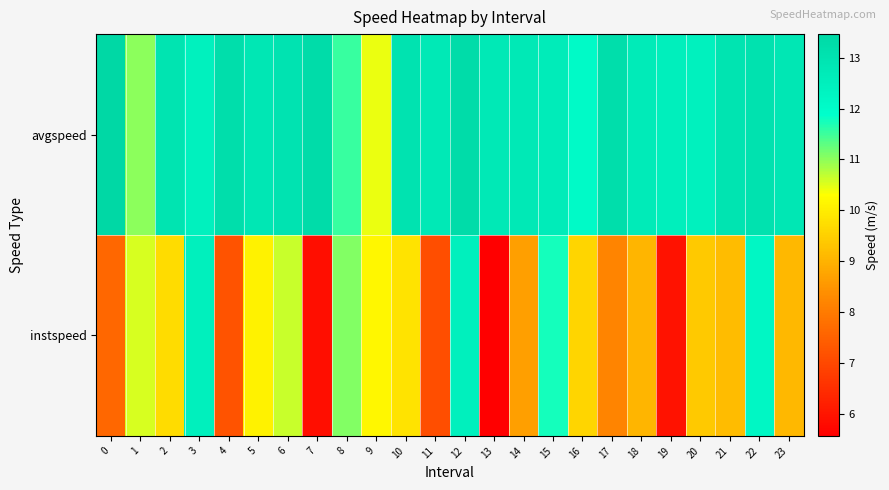

Reading left to right, what are all the values shown in this chart?

avgspeed: 0=13.5	1=11.0	2=13.0	3=12.4	4=13.2	5=12.8	6=13.0	7=13.3	8=11.5	9=10.4	10=13.0	11=12.8	12=13.3	13=12.8	14=12.8	15=12.6	16=12.1	17=13.2	18=12.7	19=12.5	20=12.4	21=13.0	22=13.0	23=12.9
instspeed: 0=7.6	1=10.6	2=9.7	3=12.5	4=7.2	5=10.1	6=10.6	7=5.9	8=11.1	9=10.2	10=9.8	11=7.1	12=12.5	13=5.6	14=8.7	15=11.7	16=9.6	17=8.2	18=9.0	19=5.9	20=9.4	21=9.2	22=12.2	23=9.1